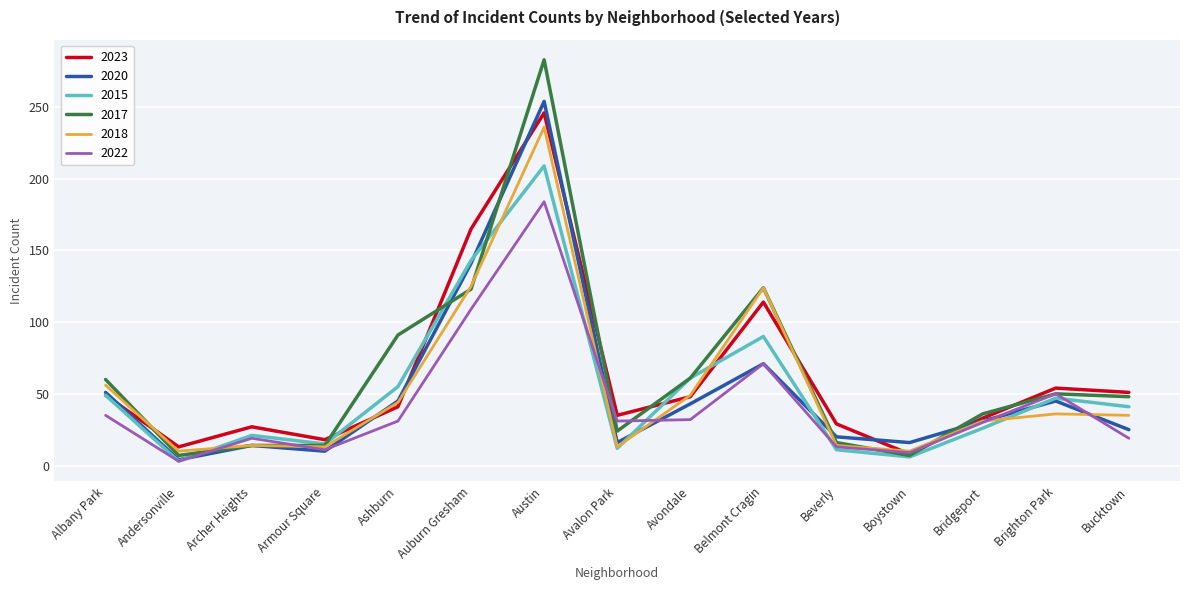

Which series ends up on top after the final intersection of 2022 and 2017?

2017